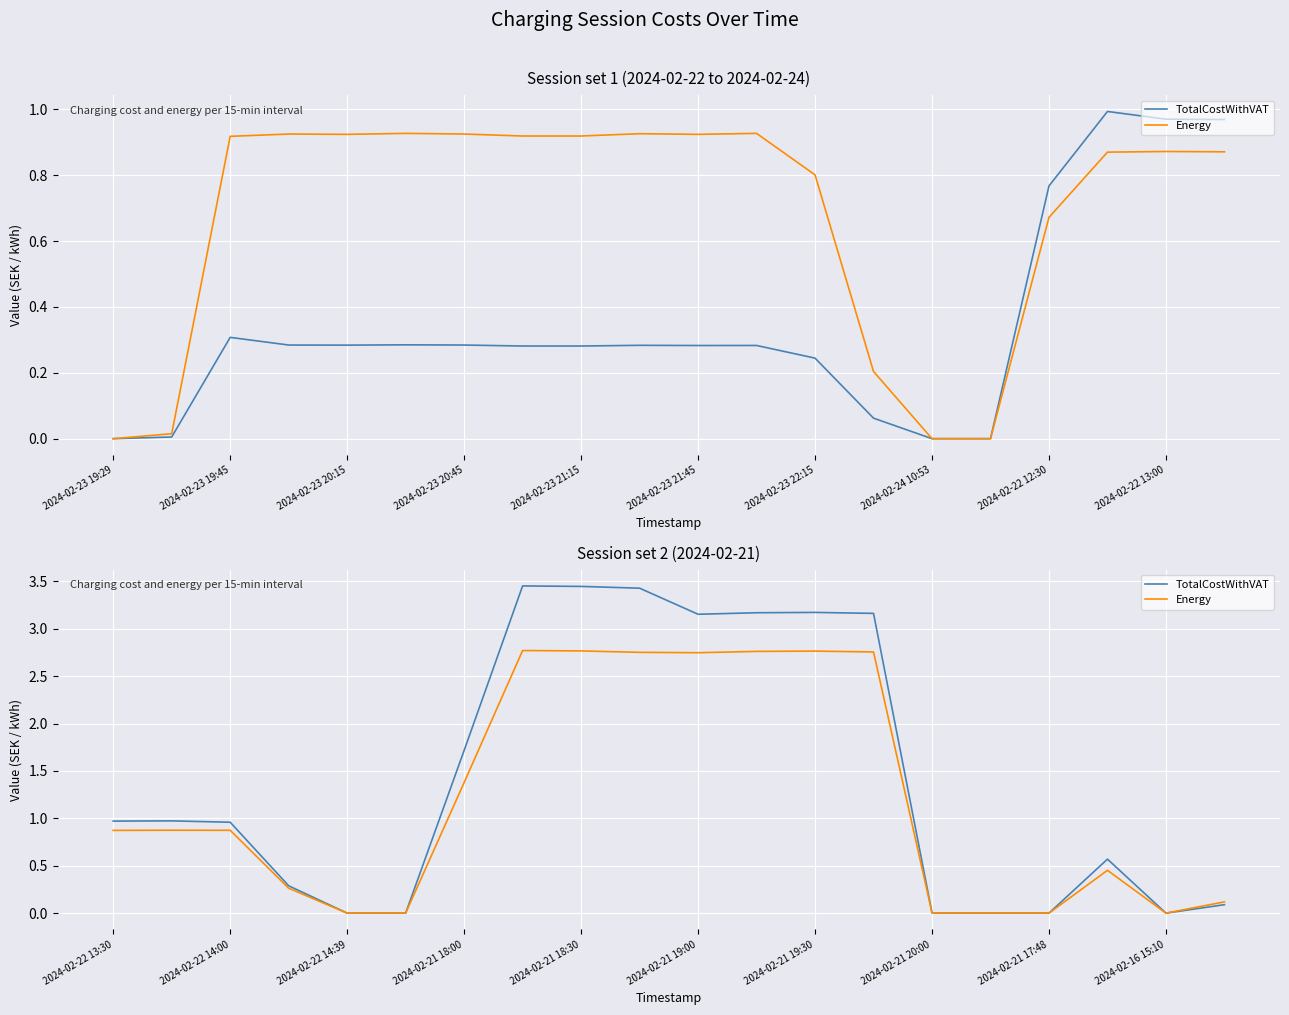

How many interior local valleys does the TotalCostWithVAT series have?

2